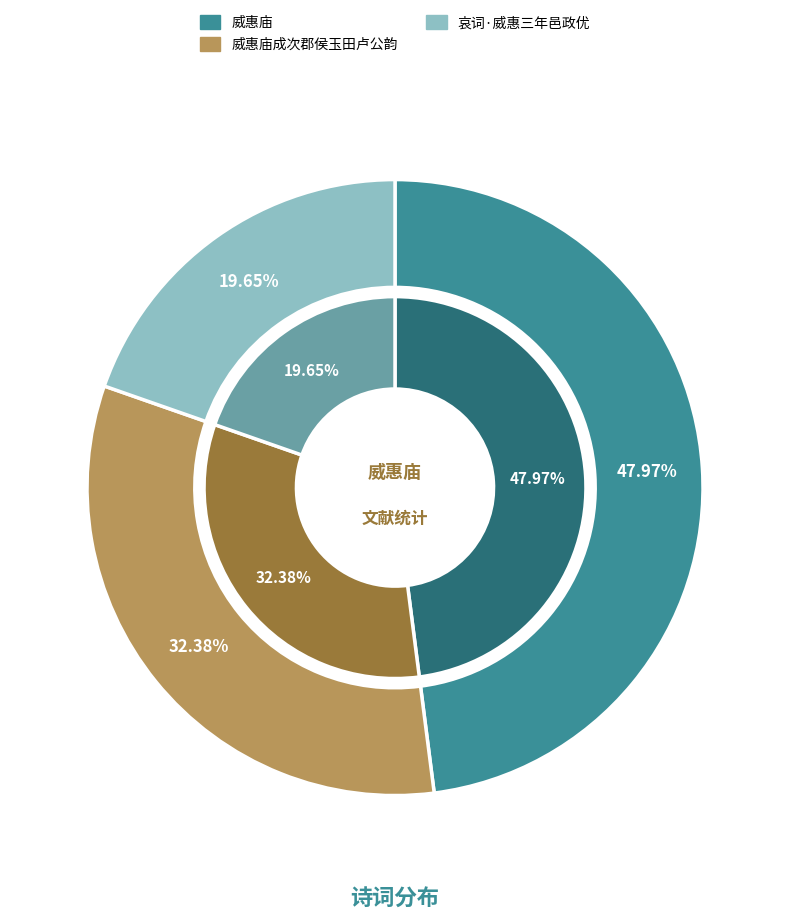

To the nearest percent, what portion does 威惠庙 represent?

48%